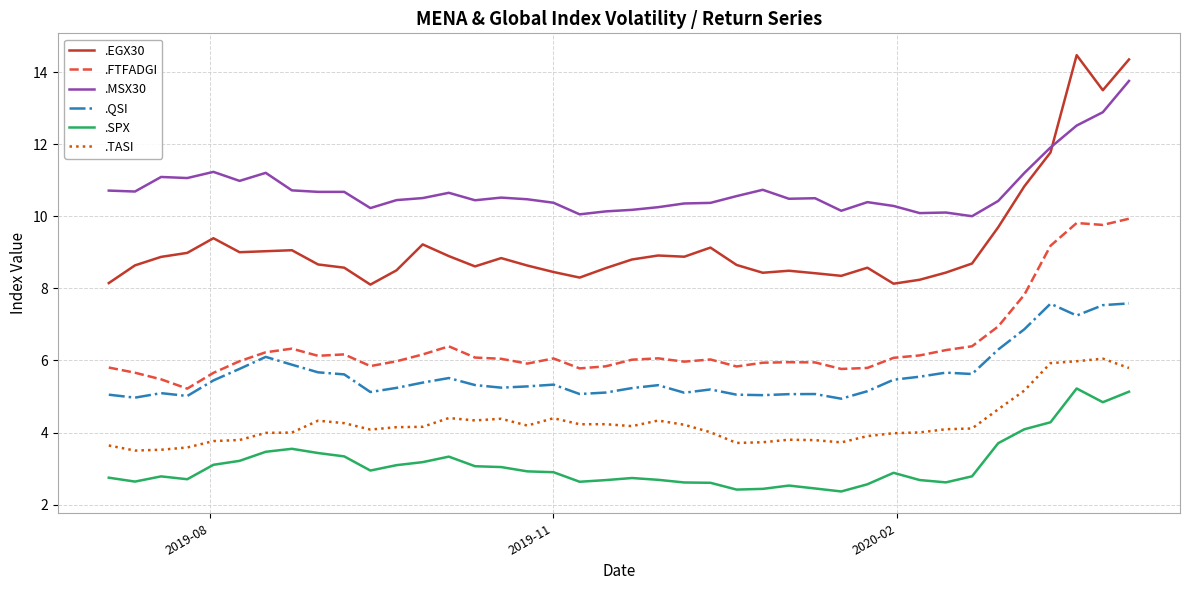

True or false: .SPX and .QSI cross at least once.

False